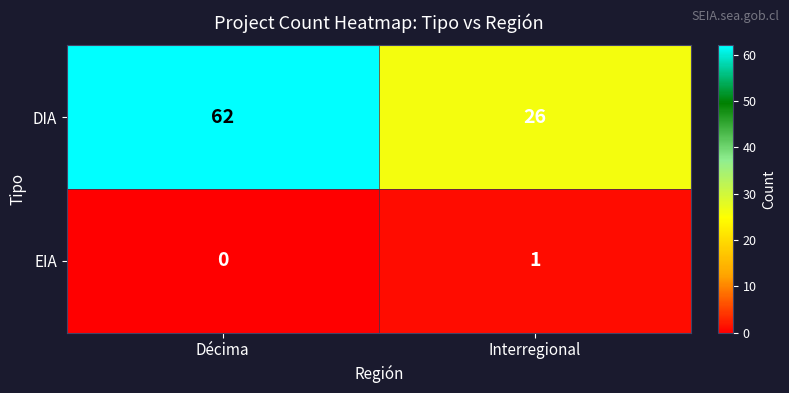

Is it true that EIA equals 2 at Interregional?

False